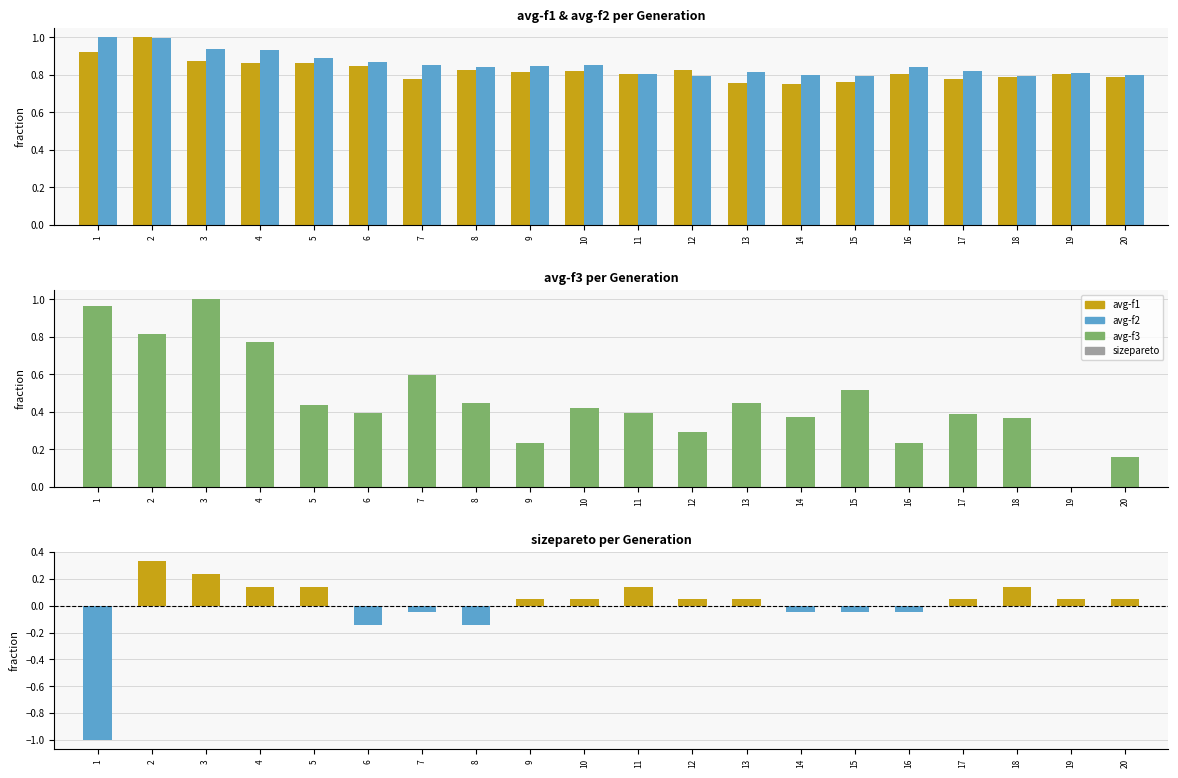

What is the maximum value for avg-f3?

1.0